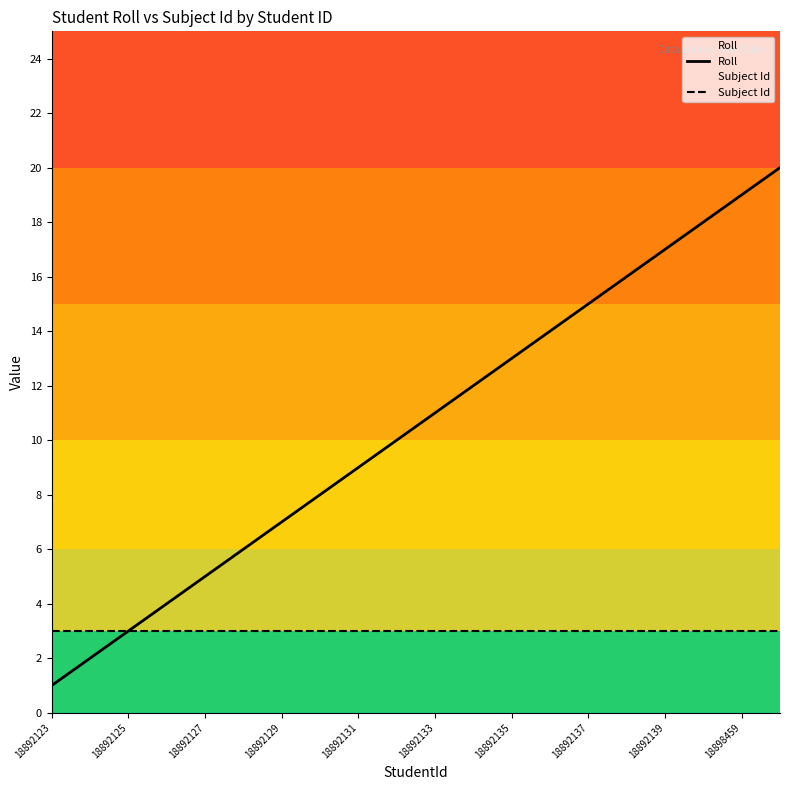

Rank the series by their average value, from lowest to highest.

Subject Id, Roll